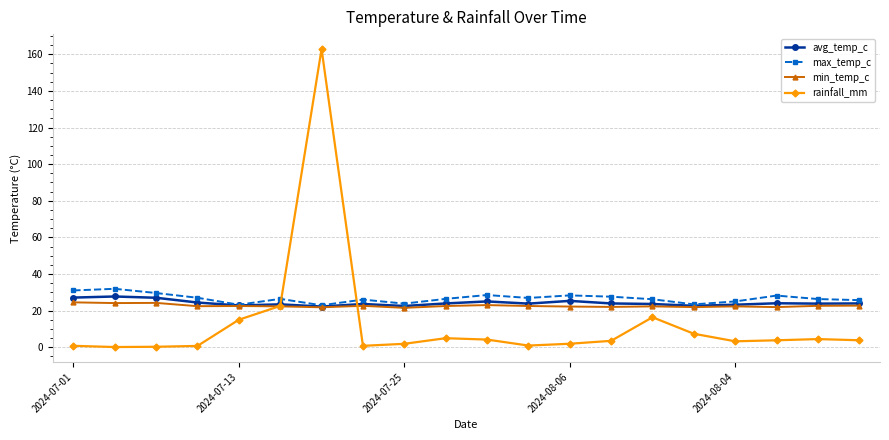

What are all the series names shown in the legend?

avg_temp_c, max_temp_c, min_temp_c, rainfall_mm